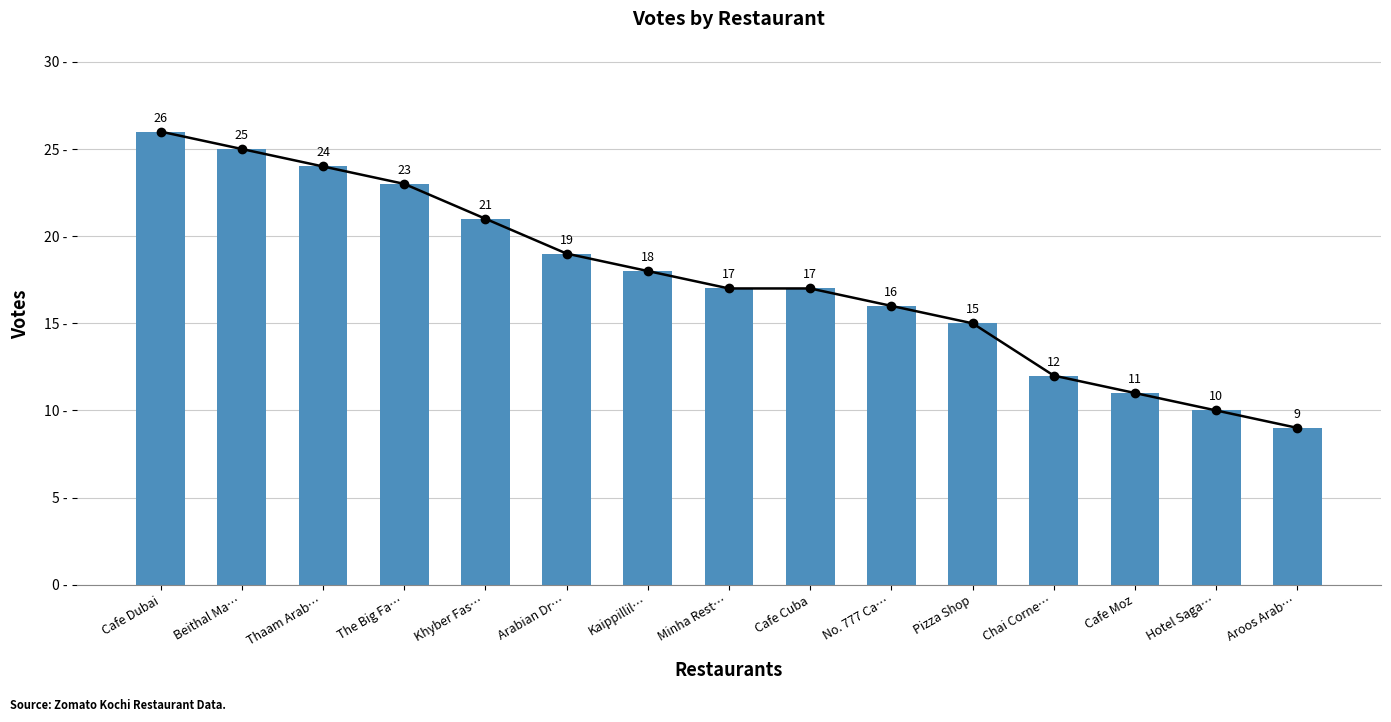

What position from the right is The Big Fa…?

12